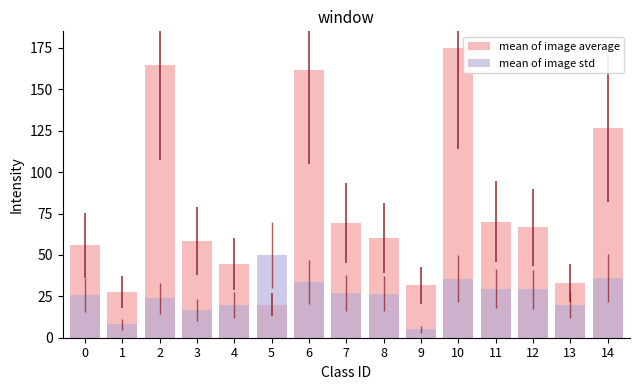

Between 2 and 12, which series saw the biggest shift?

mean of image average